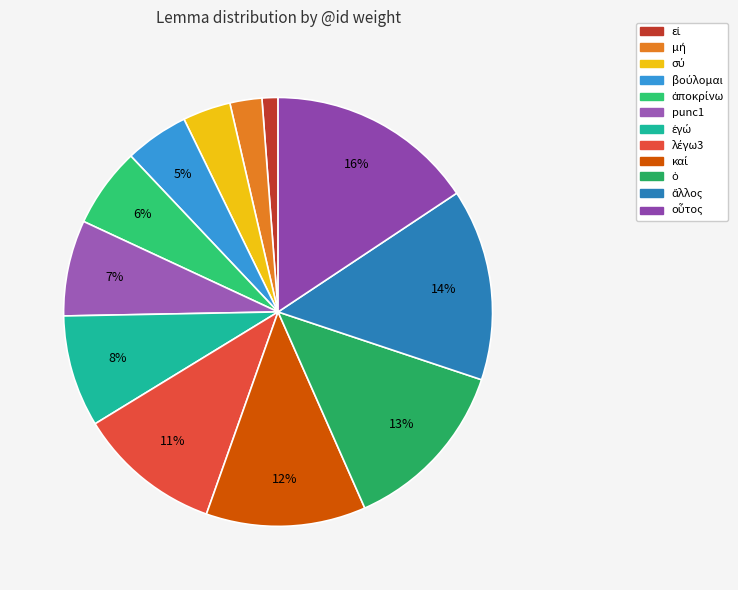

What is the change in value from ὁ to οὗτος?

+2